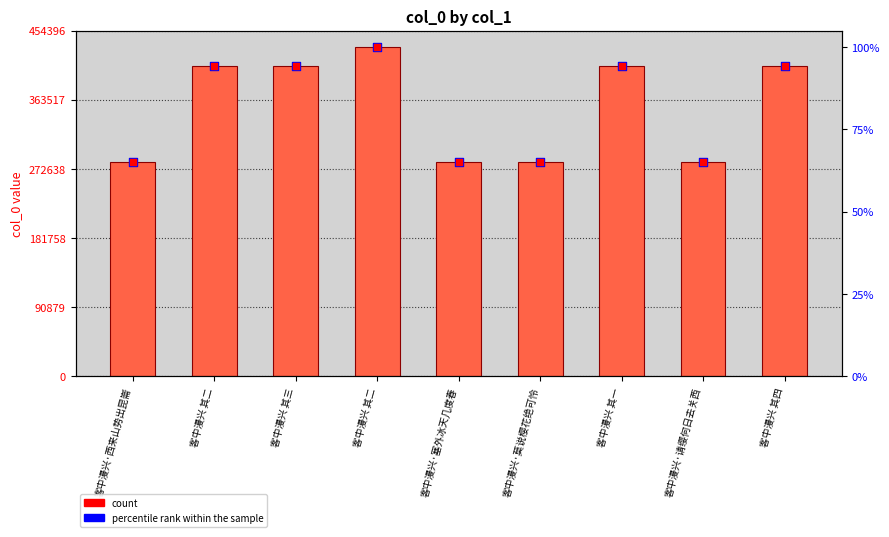

Which series has the widest spread of Y values?

col_0